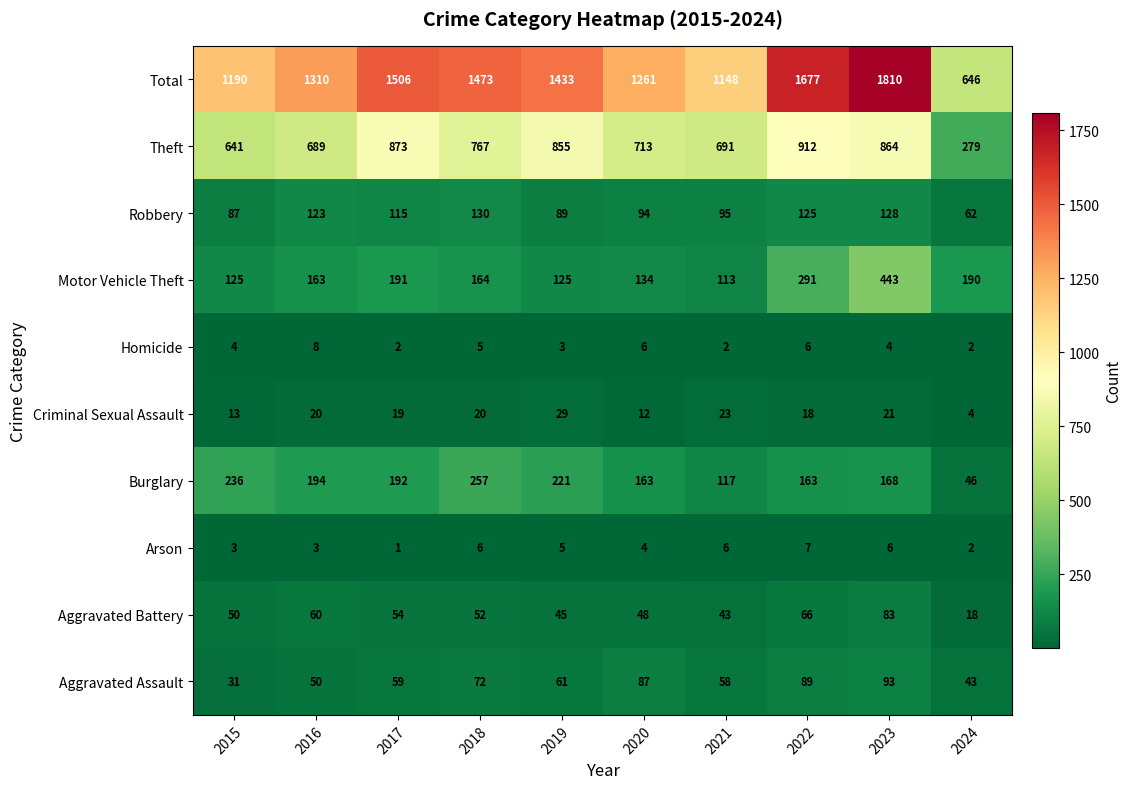

At which label does Robbery first exceed 115?

2016